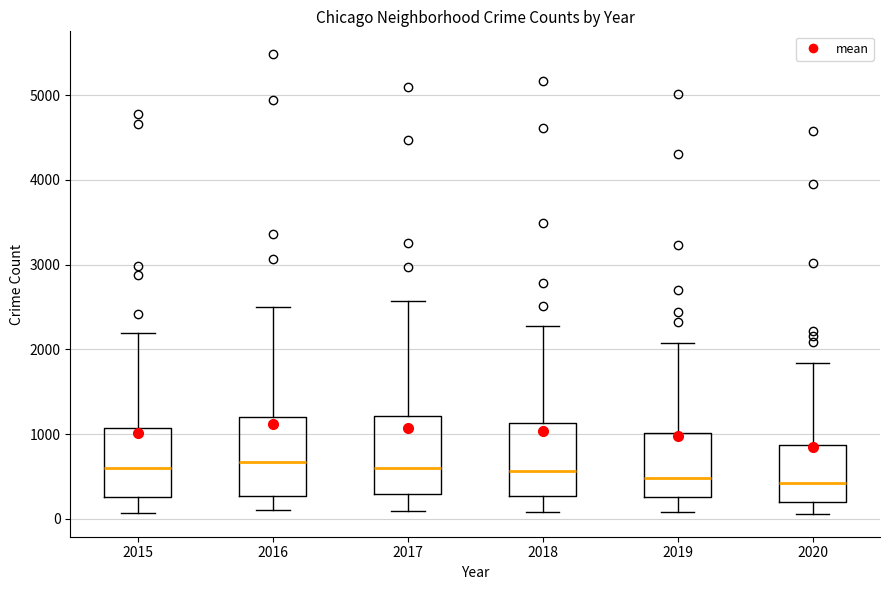

Reading left to right, read every box against the y-axis: the position of its median line, the range the box covers, and the ends of its whiskers. The values are not printed on the chart, so give them approximately, as read against the axis.

2015: median 600, box 300 to 1100, whiskers 100 to 2200
2016: median 700, box 300 to 1200, whiskers 100 to 2500
2017: median 600, box 300 to 1200, whiskers 100 to 2600
2018: median 600, box 300 to 1100, whiskers 100 to 2300
2019: median 500, box 300 to 1000, whiskers 100 to 2100
2020: median 400, box 200 to 900, whiskers 100 to 1800